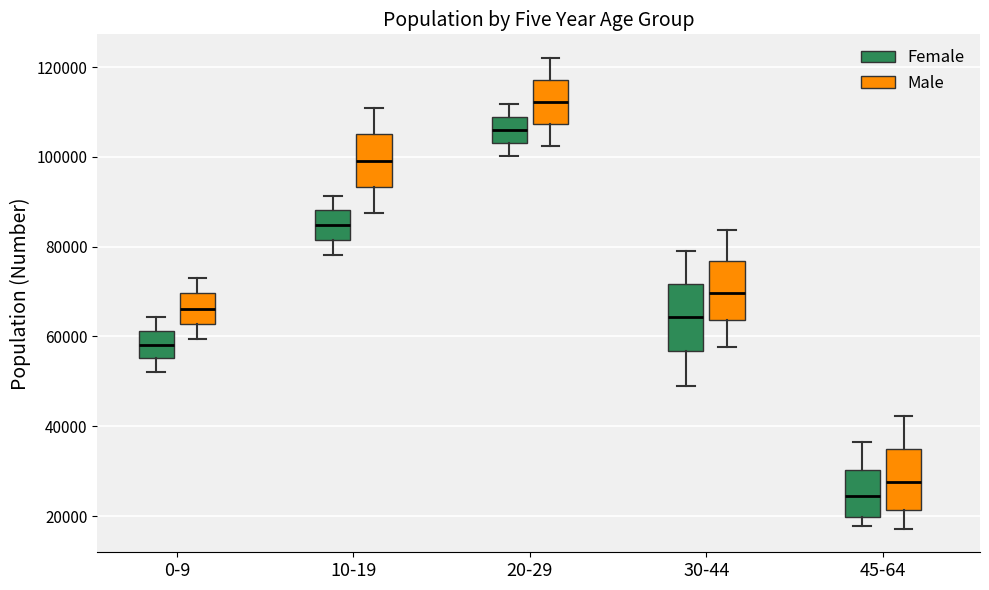

Reading left to right, transcribe this box plot: for each box, give where its median line is, the range the box spans, and where its two whiskers end, as read against the y-axis. The values are not printed on the chart, so give them approximately, as read against the axis.

0-9 (Female): median 58000, box 56000 to 62000, whiskers 52000 to 64000
0-9 (Male): median 66000, box 62000 to 70000, whiskers 60000 to 72000
10-19 (Female): median 84000, box 82000 to 88000, whiskers 78000 to 92000
10-19 (Male): median 100000, box 94000 to 104000, whiskers 88000 to 110000
20-29 (Female): median 106000, box 102000 to 108000, whiskers 100000 to 112000
20-29 (Male): median 112000, box 108000 to 118000, whiskers 102000 to 122000
30-44 (Female): median 64000, box 56000 to 72000, whiskers 48000 to 78000
30-44 (Male): median 70000, box 64000 to 76000, whiskers 58000 to 84000
45-64 (Female): median 24000, box 20000 to 30000, whiskers 18000 to 36000
45-64 (Male): median 28000, box 22000 to 34000, whiskers 18000 to 42000